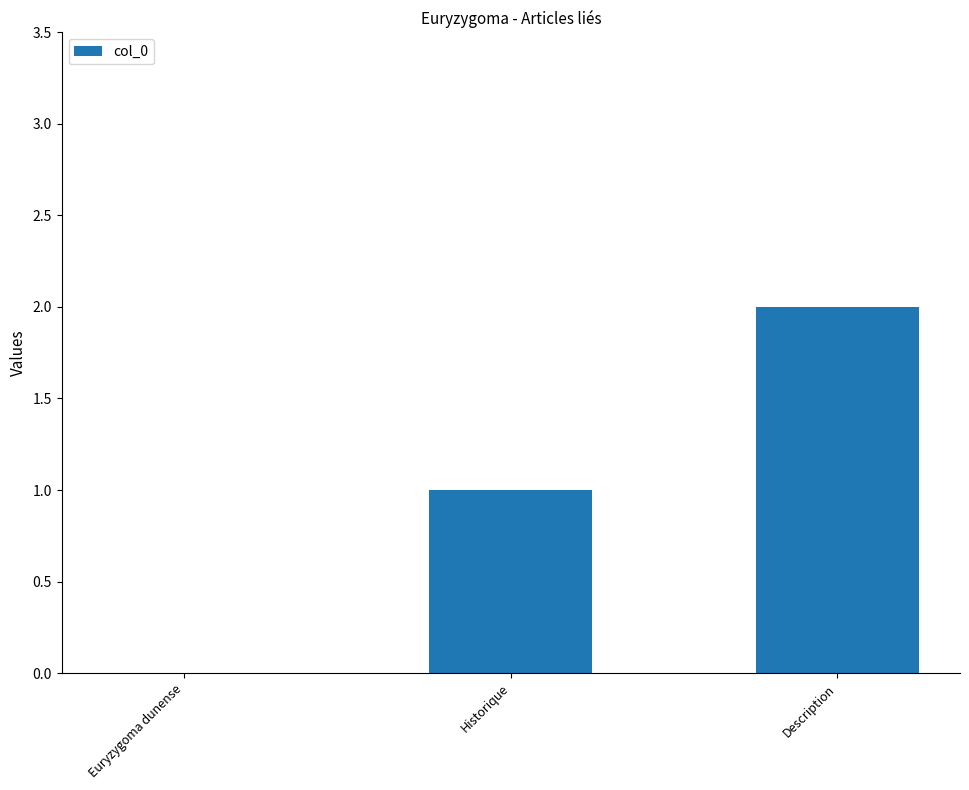

The chart shows a value of 1 at Historique. True or false?

True